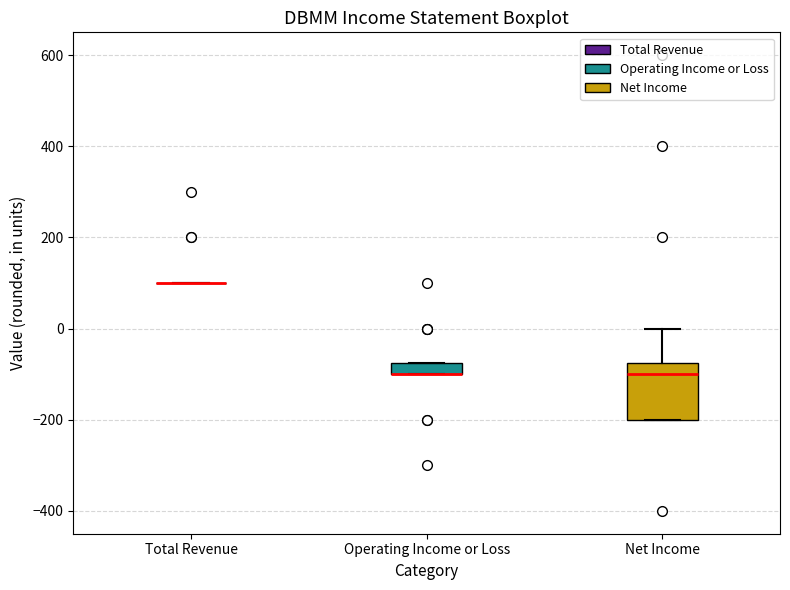

Comparing the boxes themselves (not the whiskers), which one is the tallest?

Net Income